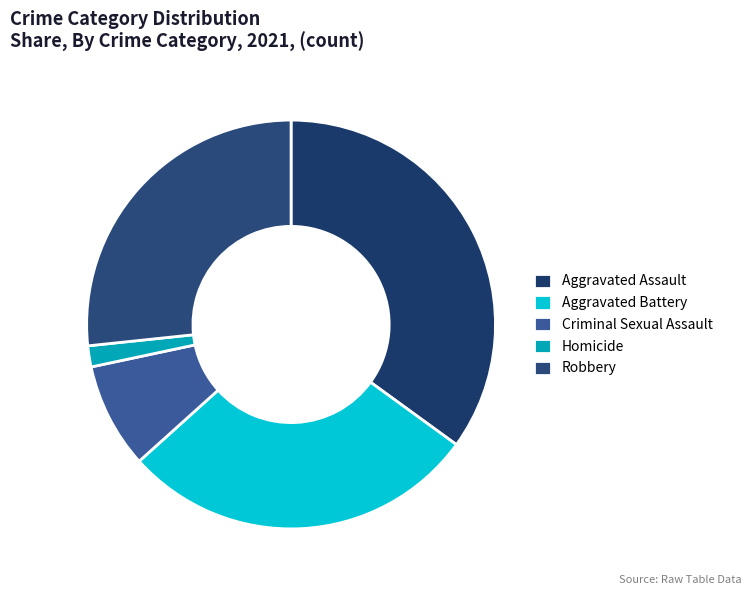

Is there a majority slice in this chart?

No